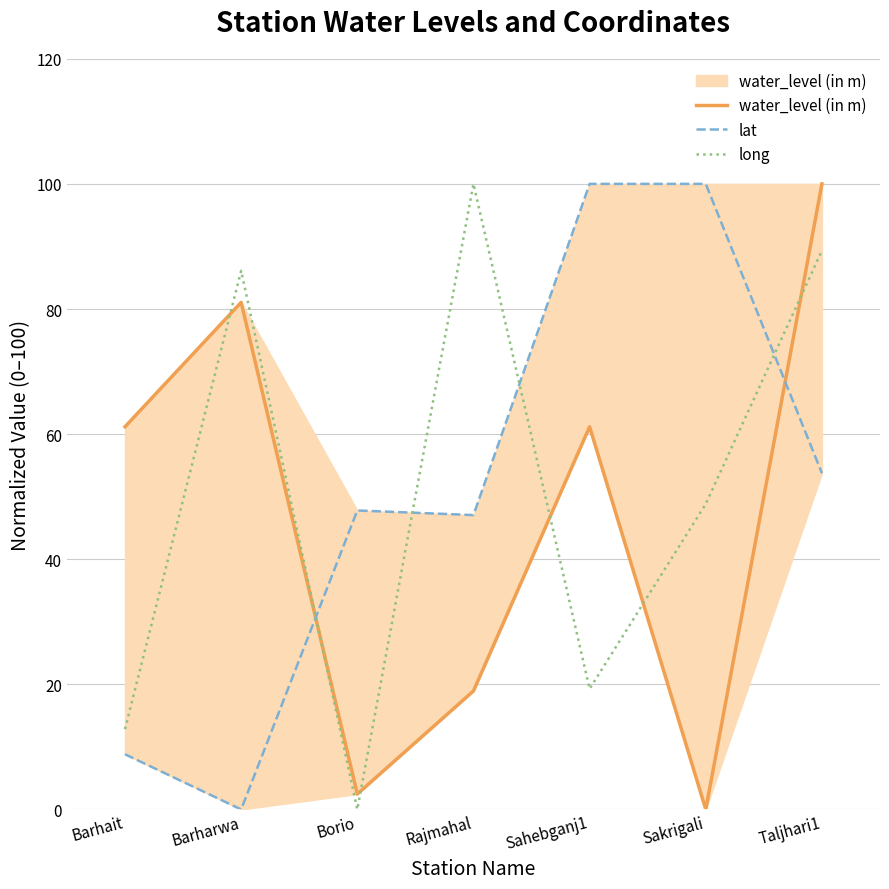

Does the chart display data point markers on the line(s)?

No